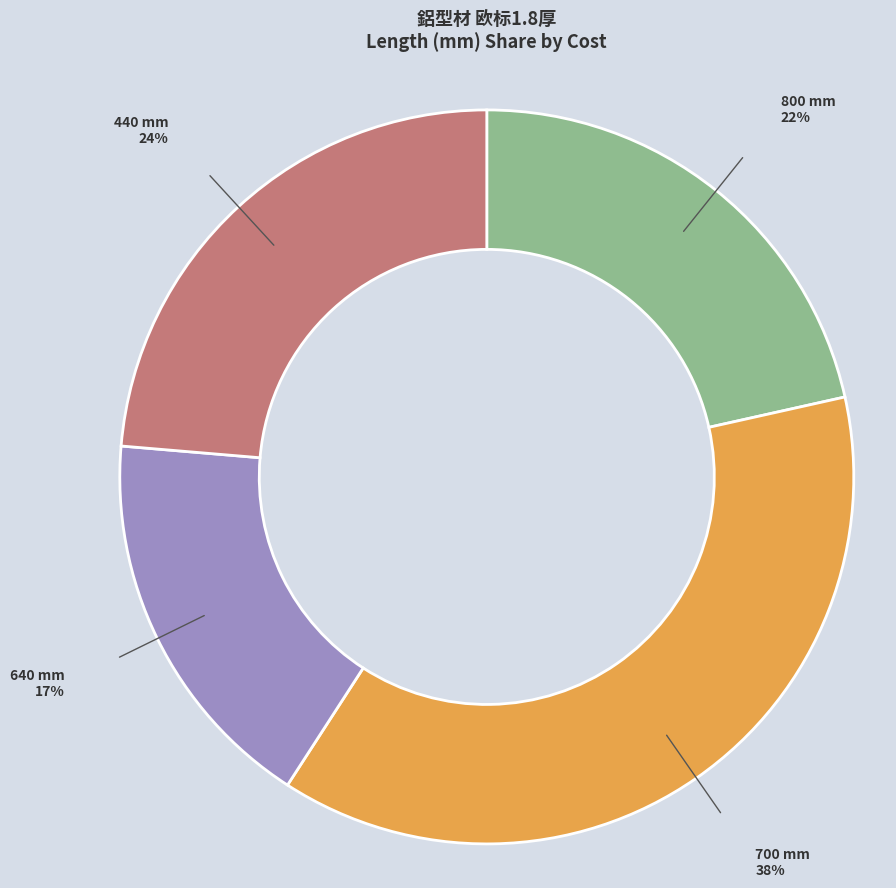

Approximately how many times larger is the value at 700 compared to 640?

2.2